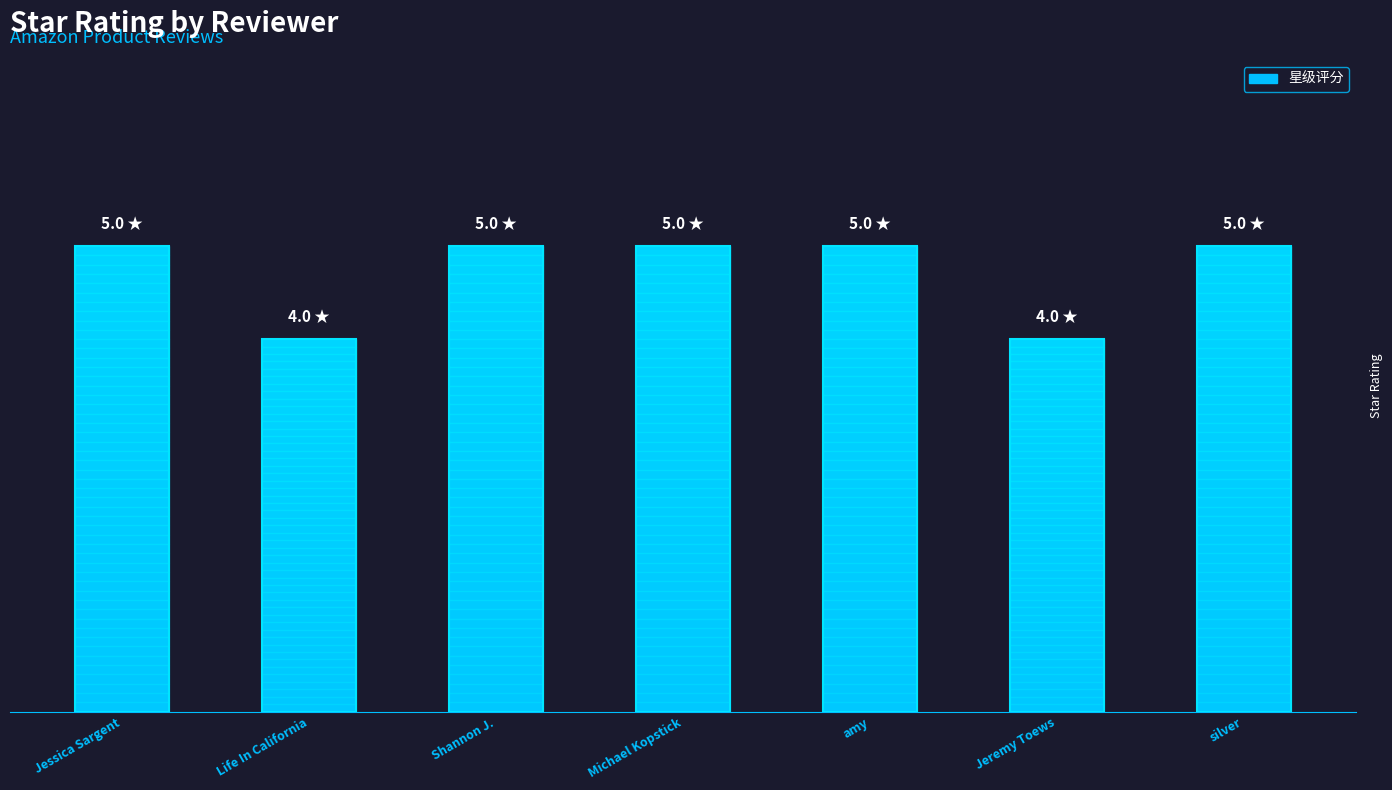

Reading left to right, transcribe all the data shown in this chart.

5	4	5	5	5	4	5